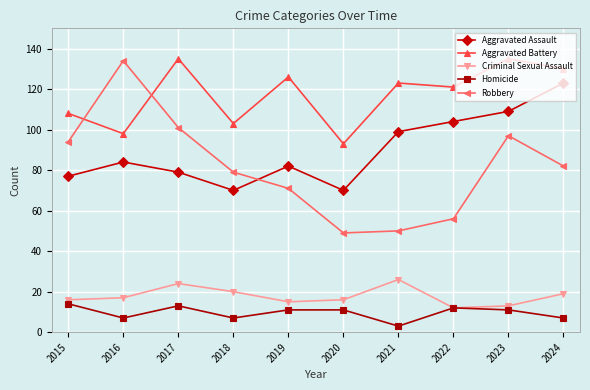

Which series has the largest range (max minus min)?

Robbery